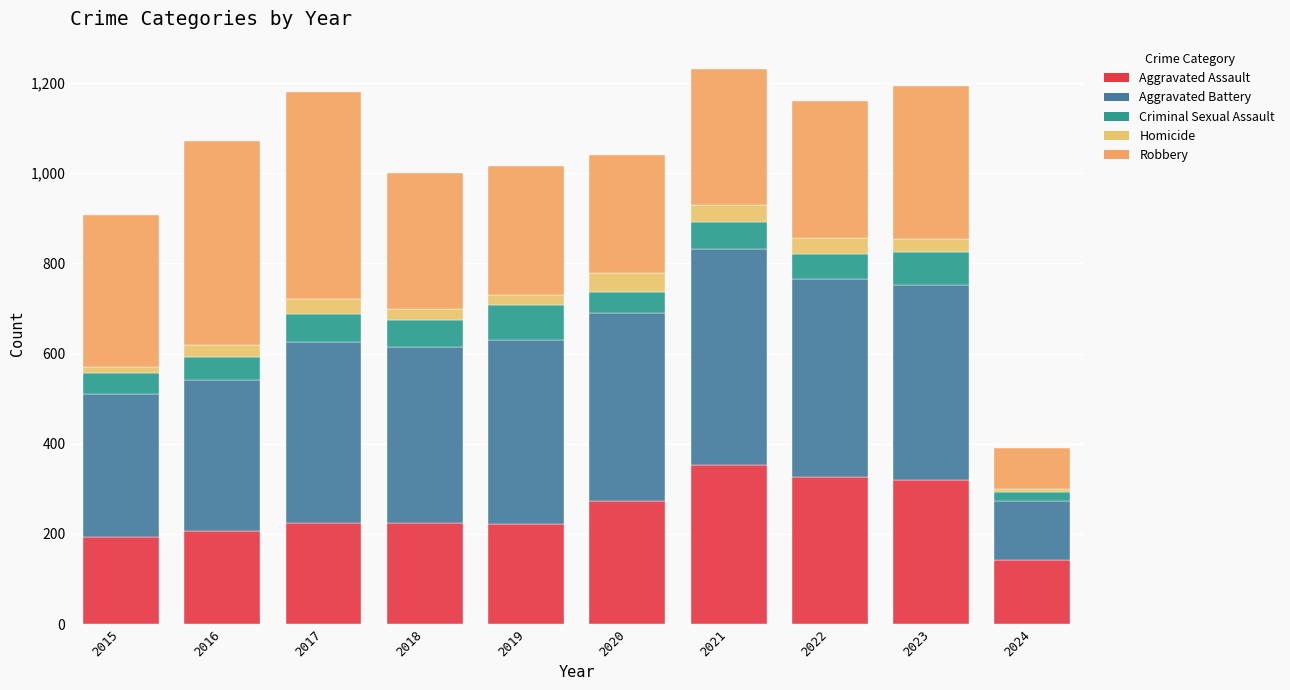

The value of Criminal Sexual Assault at 2022 is 93. True or false?

False